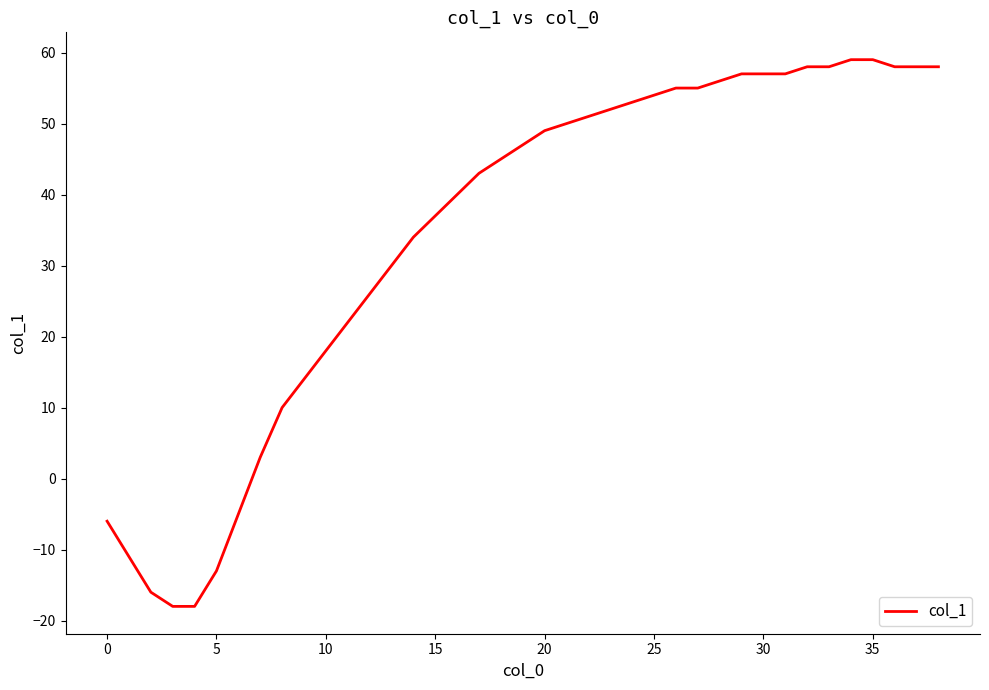

What is the greatest value displayed?

59